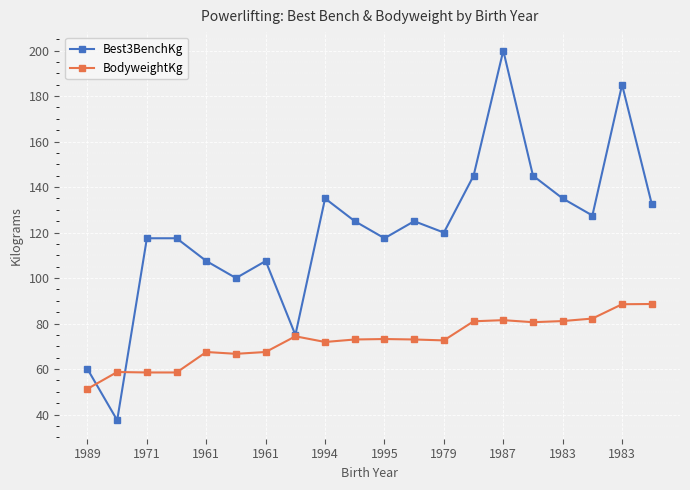

Rank the series by their average value, from highest to lowest.

Best3BenchKg, BodyweightKg